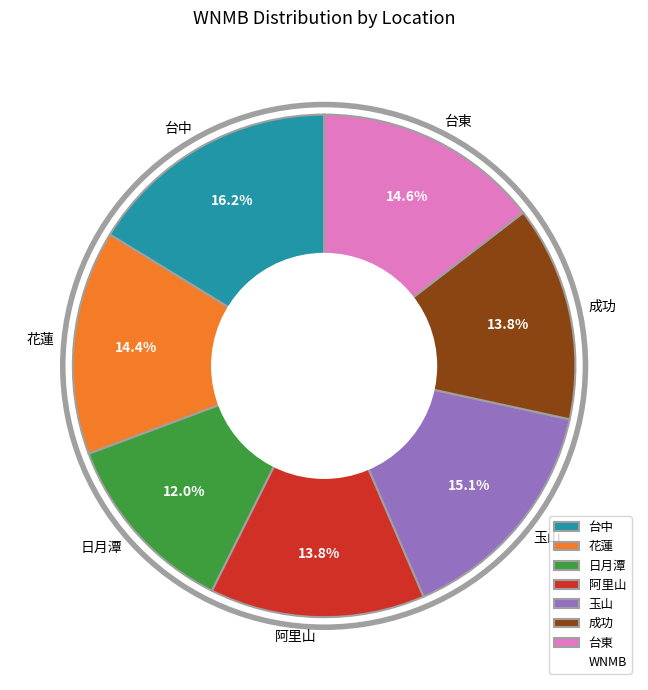

To the nearest percent, what is the average slice percentage?

14%